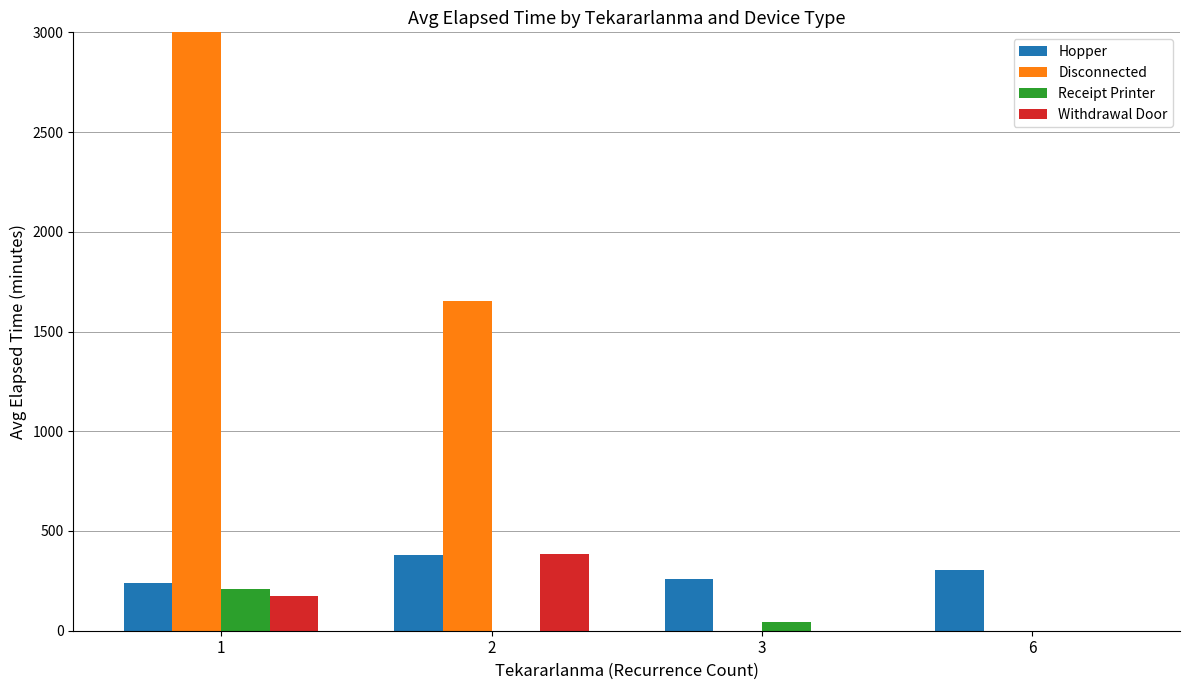

Reading left to right, list all the values displayed in this chart.

Hopper: 1=237.5	2=380.0	3=260.0	6=305.0
Disconnected: 1=45031.7	2=1655.0	3=0.0	6=0.0
Receipt Printer: 1=206.7	2=0.0	3=45.0	6=0.0
Withdrawal Door: 1=172.5	2=385.0	3=0.0	6=0.0